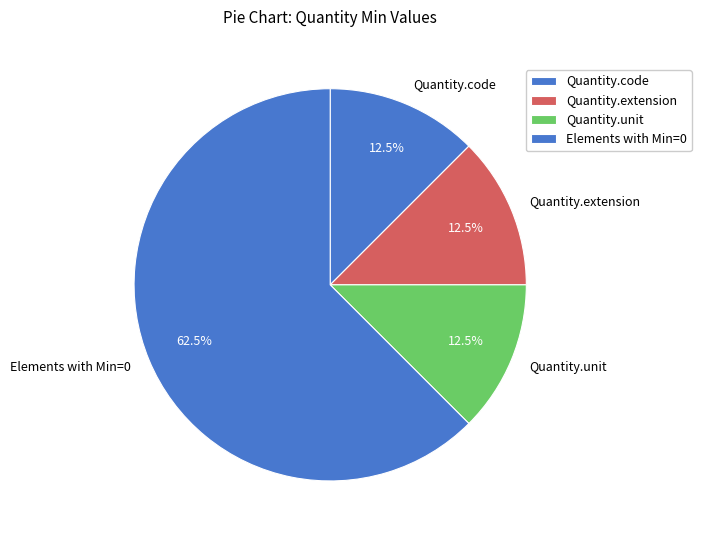

To the nearest percent, what is the difference between the largest and smallest slice percentages?

50%